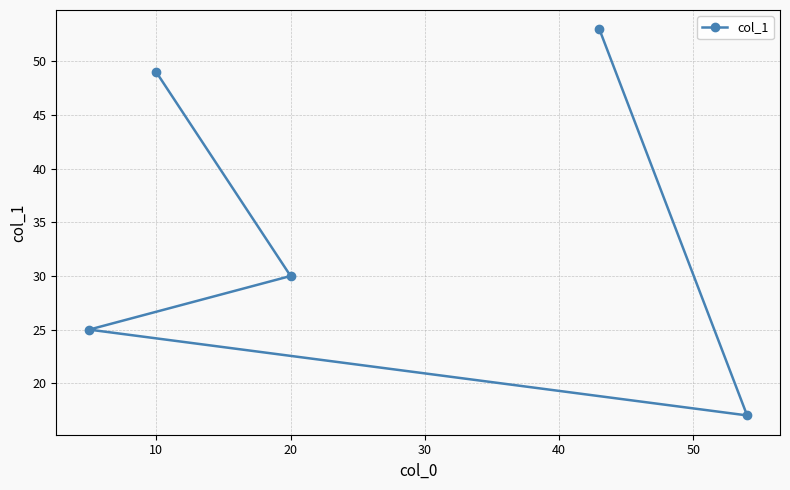

What is the change in value from 10 to 20?

-19